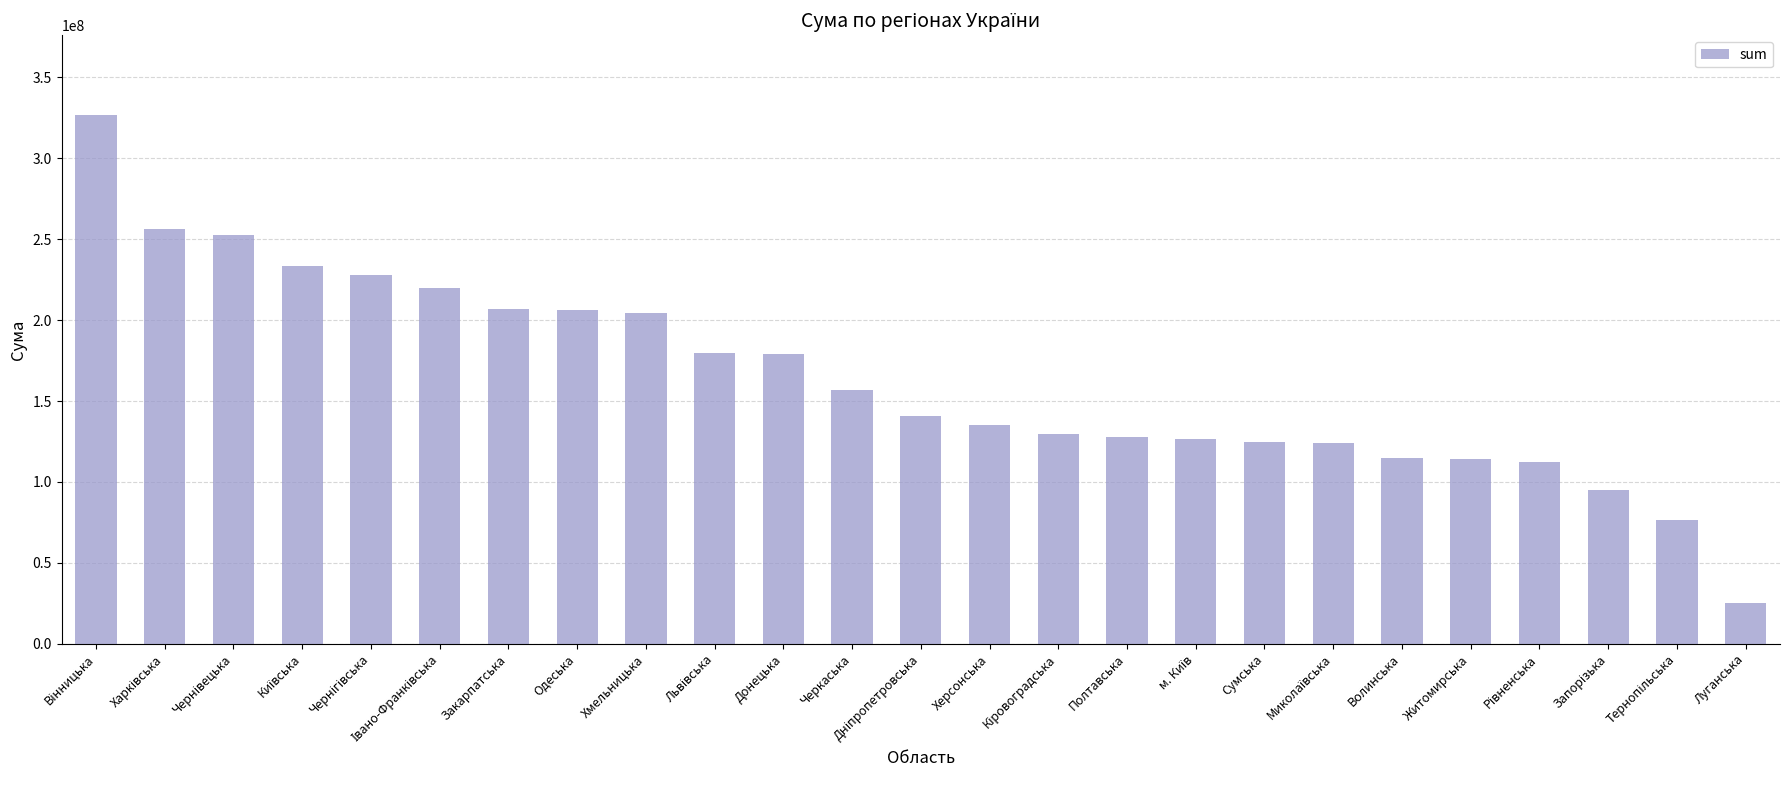

At which category does the chart reach its minimum across all series?

Луганська